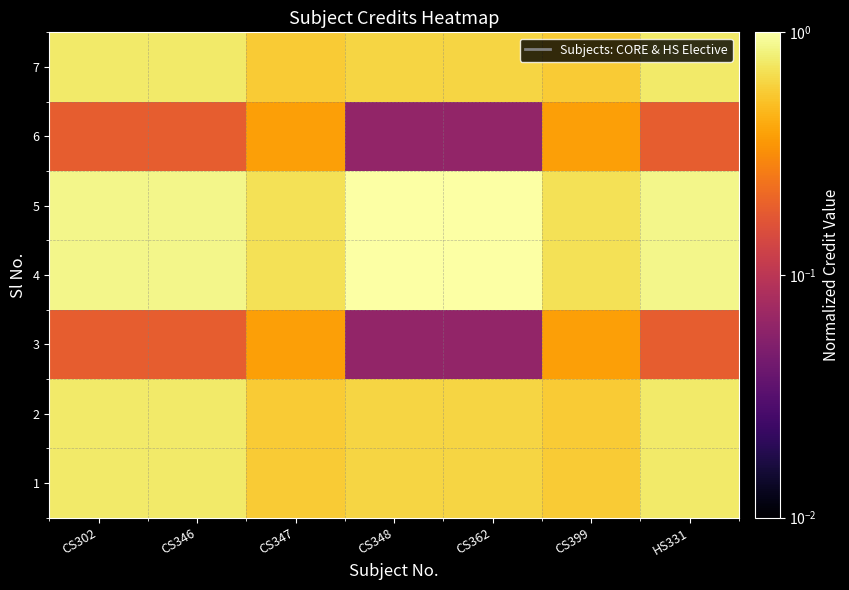

At how many categories does at least one series exceed 0?

7